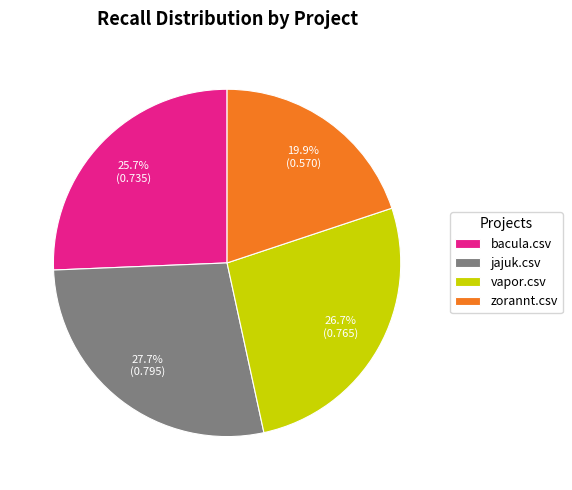

Is it true that bacula.csv is 26% of the pie?

True